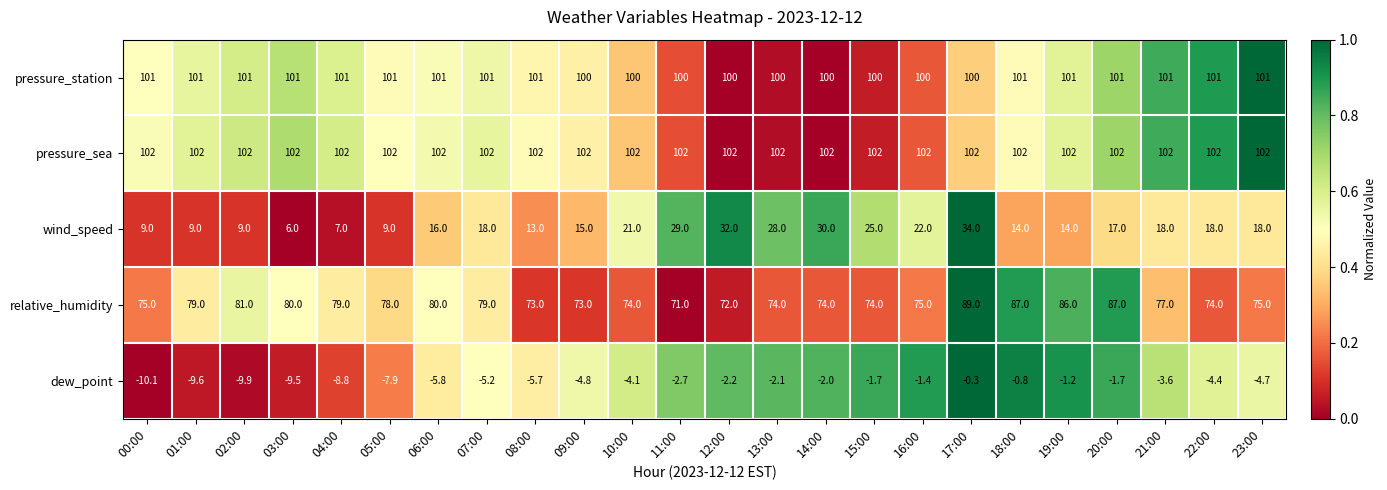

Which series has the largest total across all categories?

pressure_sea